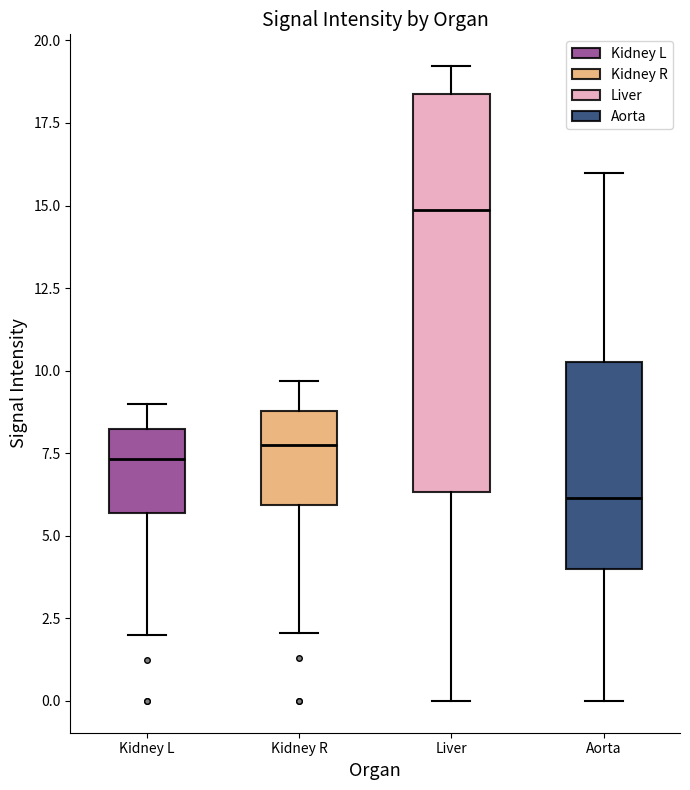

Reading left to right, transcribe this box plot: for each box, give where its median line is, the range the box spans, and where its two whiskers end, as read against the y-axis. The values are not printed on the chart, so give them approximately, as read against the axis.

Kidney L: median 7.5, box 5.5 to 8.0, whiskers 2.0 to 9.0
Kidney R: median 7.5, box 6.0 to 9.0, whiskers 2.0 to 9.5
Liver: median 15.0, box 6.5 to 18.5, whiskers 0.0 to 19.0
Aorta: median 6.0, box 4.0 to 10.5, whiskers 0.0 to 16.0